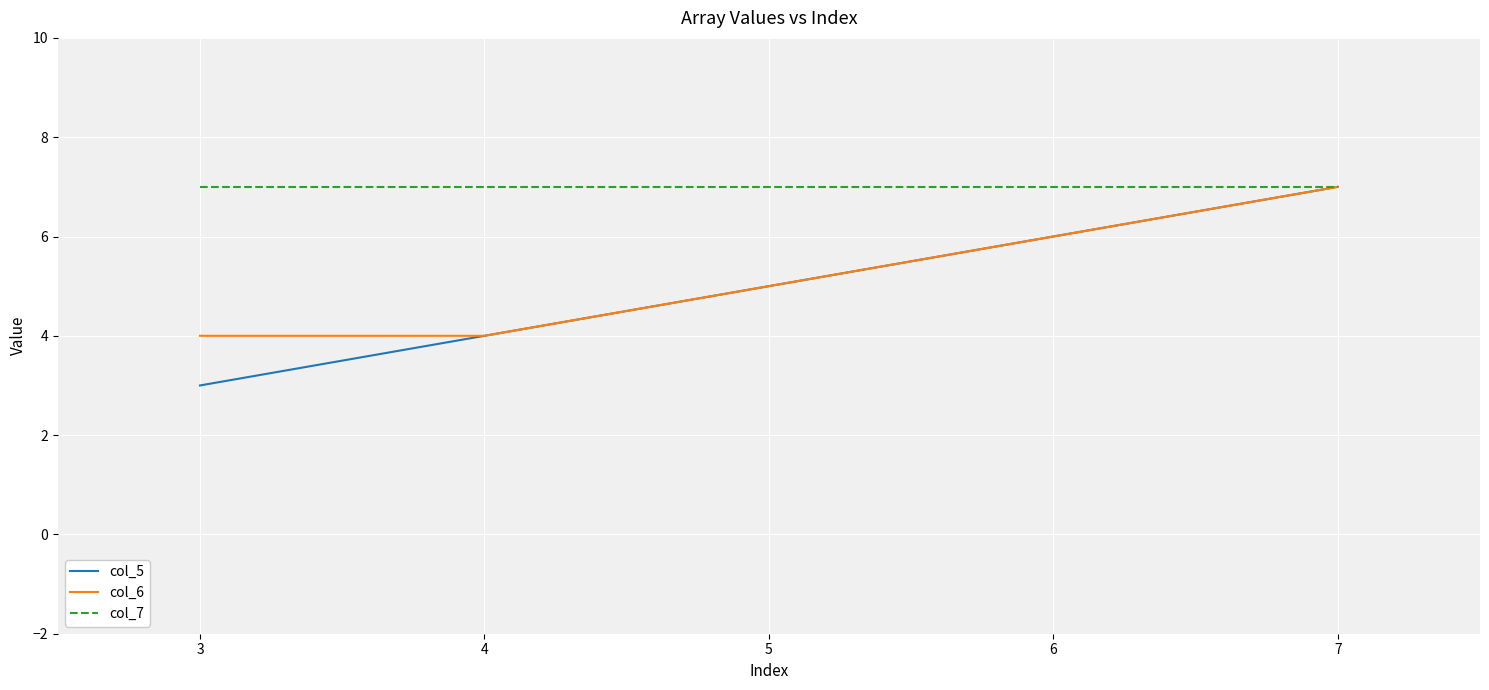

List the labels in order of col_5 value, largest first.

7, 4, 3